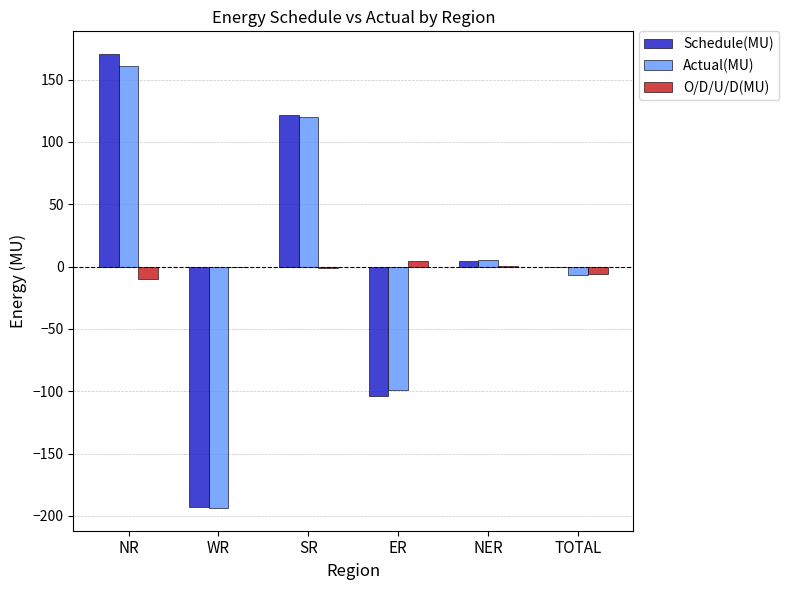

Between NR and ER, which series saw the biggest shift?

Schedule(MU)